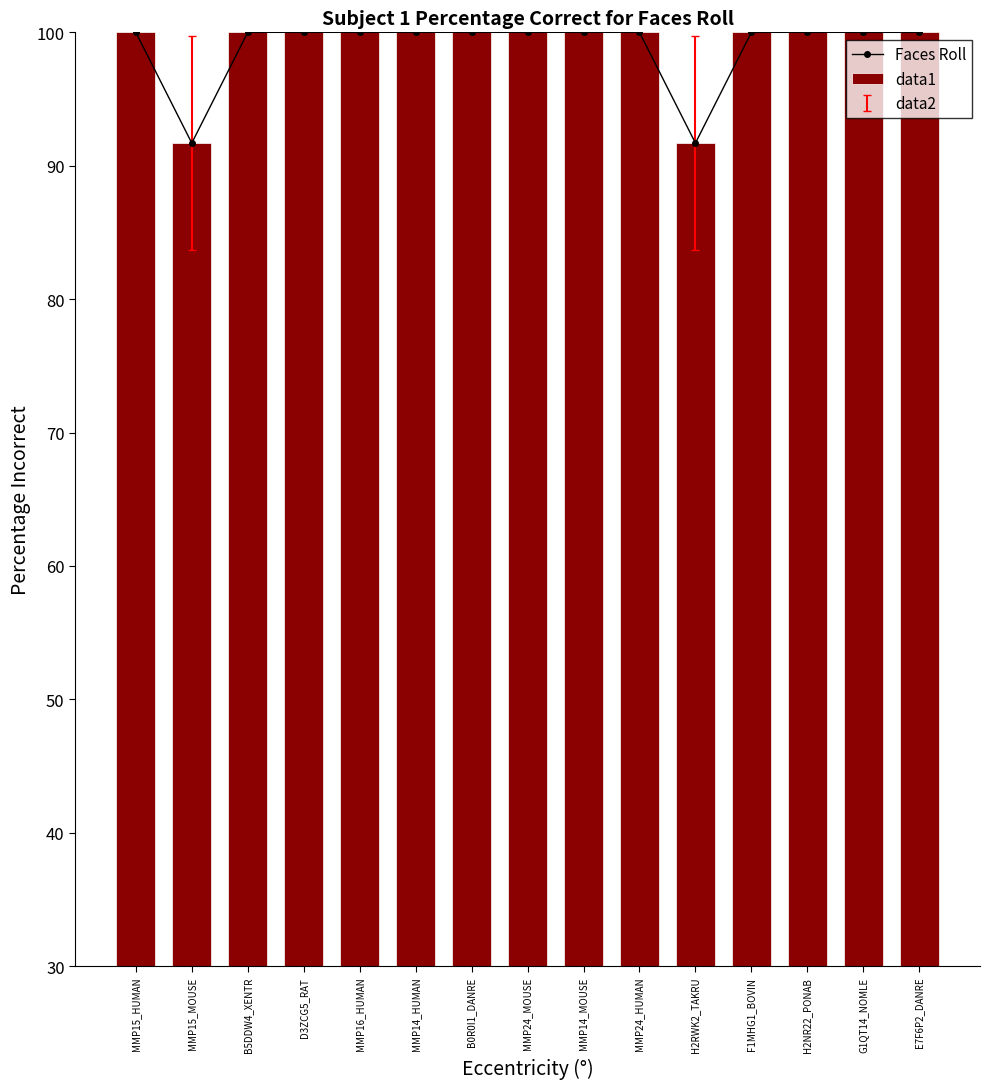

Read the data1 value at D3ZCG5_RAT.

100.0